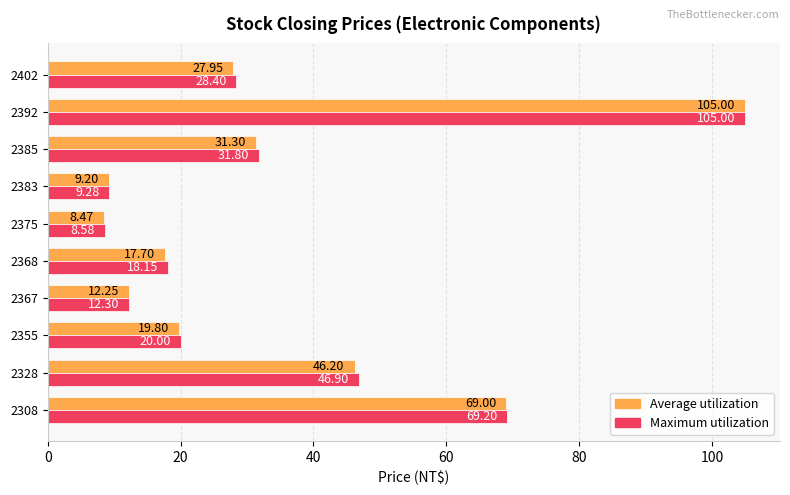

At 2308, list the series in order from smallest to largest.

Average utilization, Maximum utilization